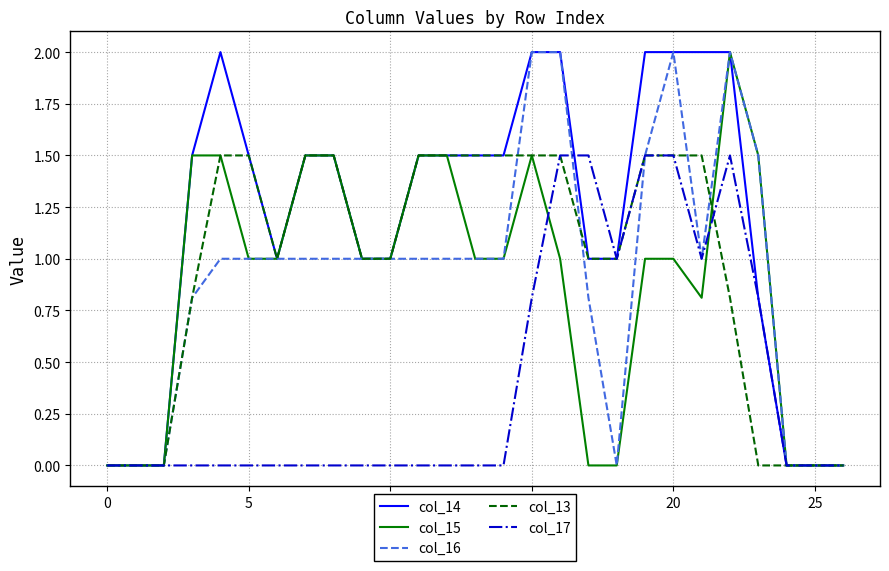

Which series has the largest total across all categories?

col_14